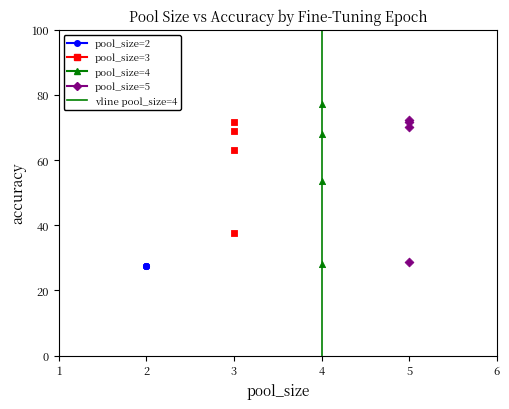

Which series contains the highest Y value?

pool_size=4